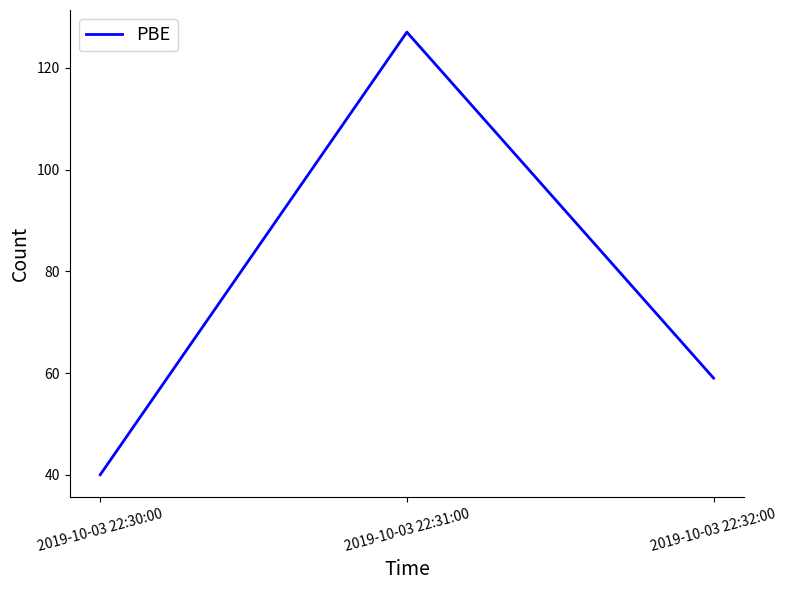

What position from the left is 2019-10-03 22:32:00?

3